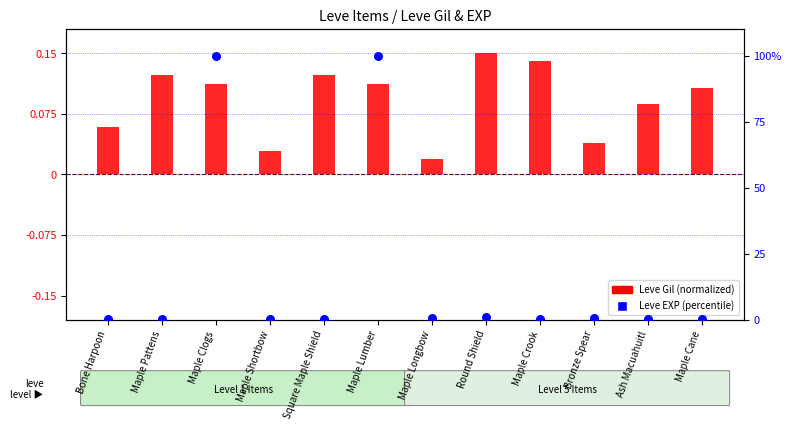

Which series has the largest Y range (max minus min)?

Leve EXP (percentile)